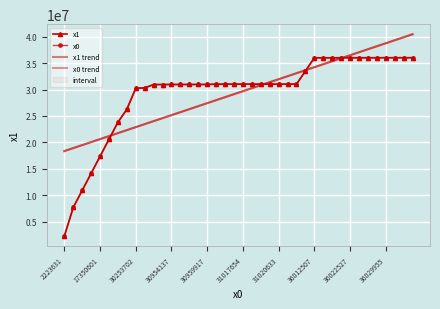

At which category is the sum across all series the highest?

39